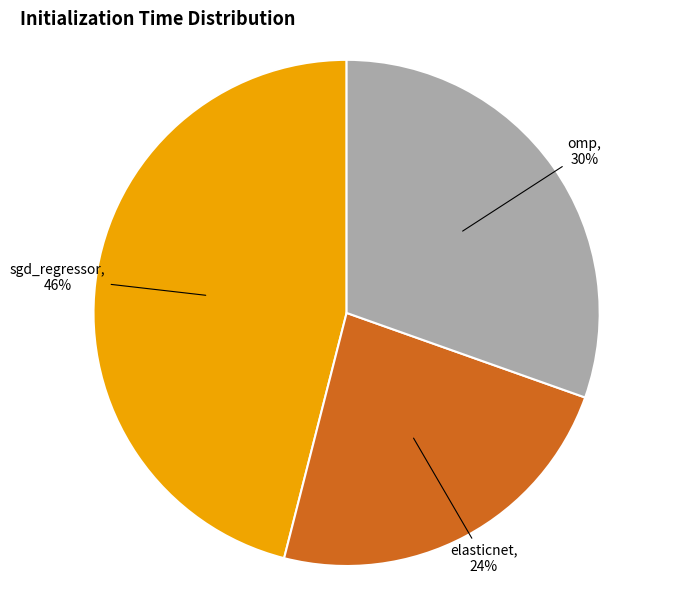

To the nearest percent, what is the difference between the largest and smallest slice percentages?

22%